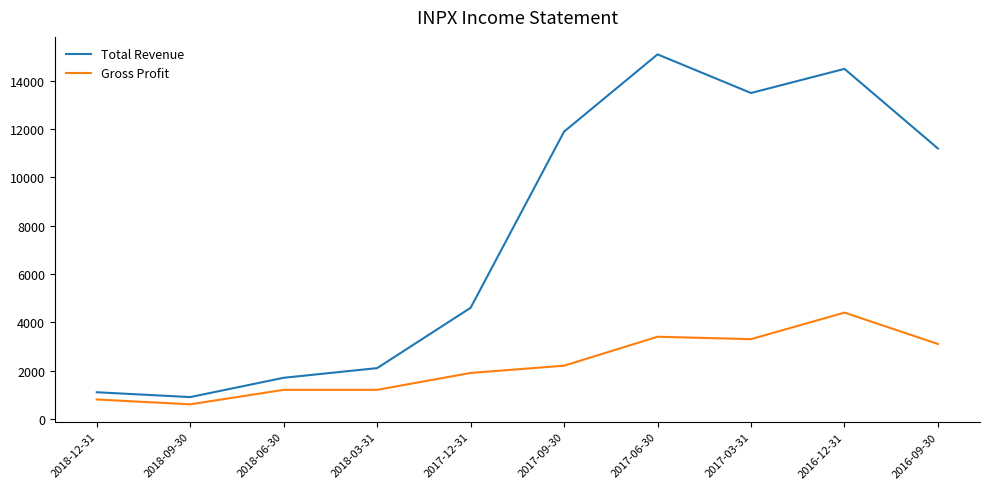

List the series in order of their overall mean, lowest first.

Gross Profit, Total Revenue